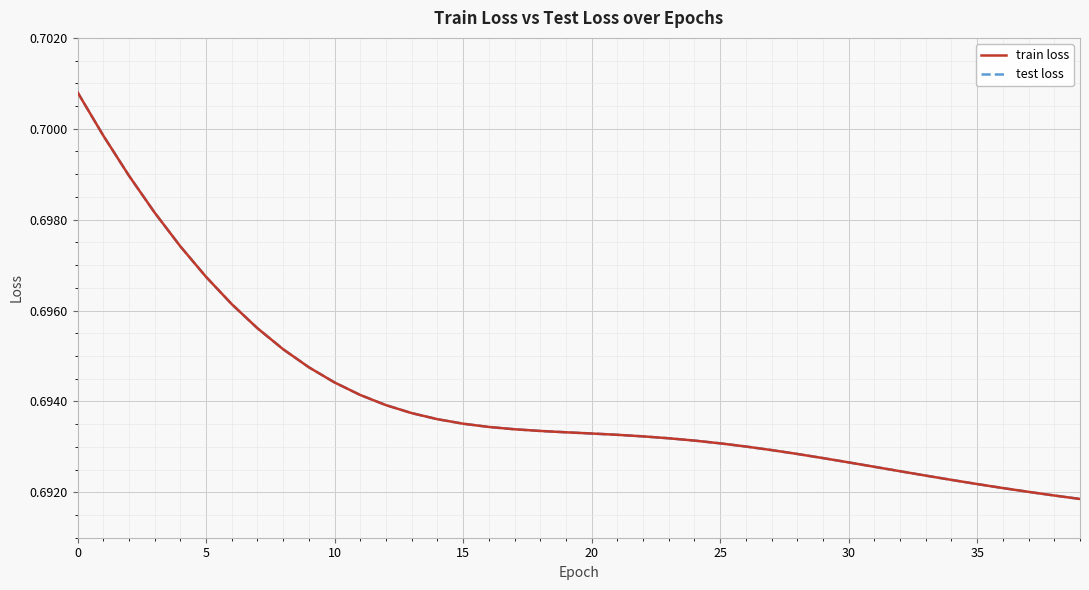

Does the chart display data point markers on the line(s)?

No